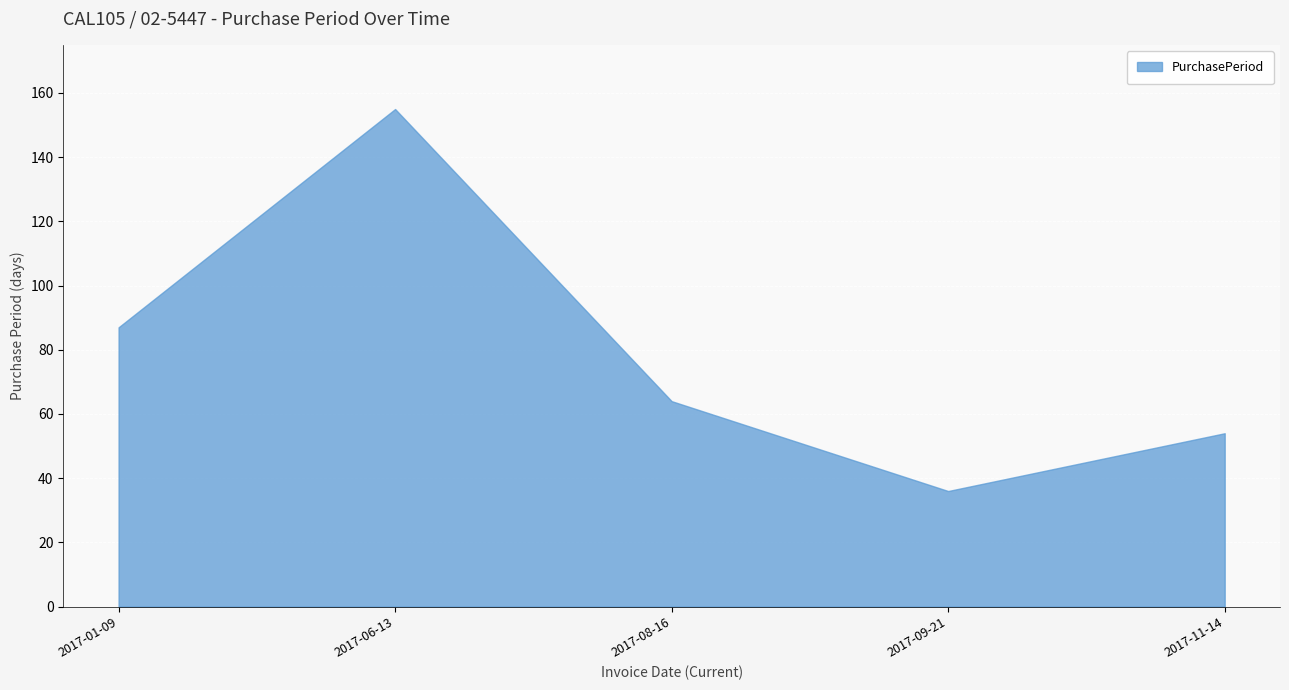

What is the average value?

79